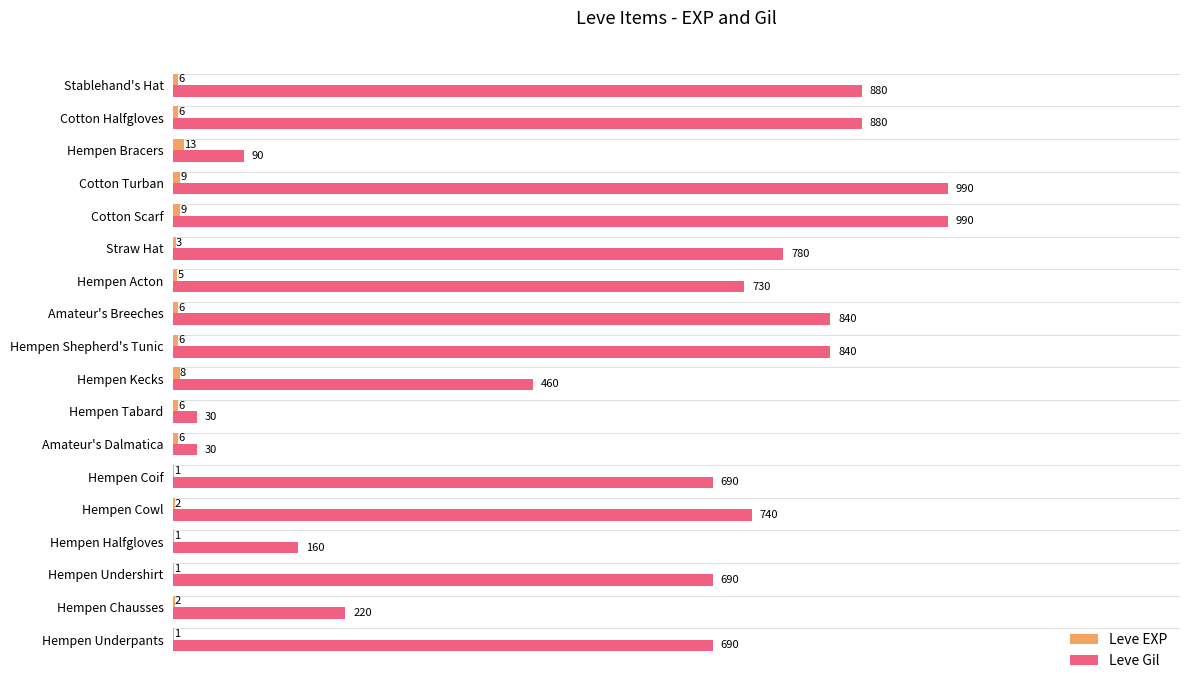

Is it true that Leve Gil equals 30 at Amateur's Dalmatica?

True